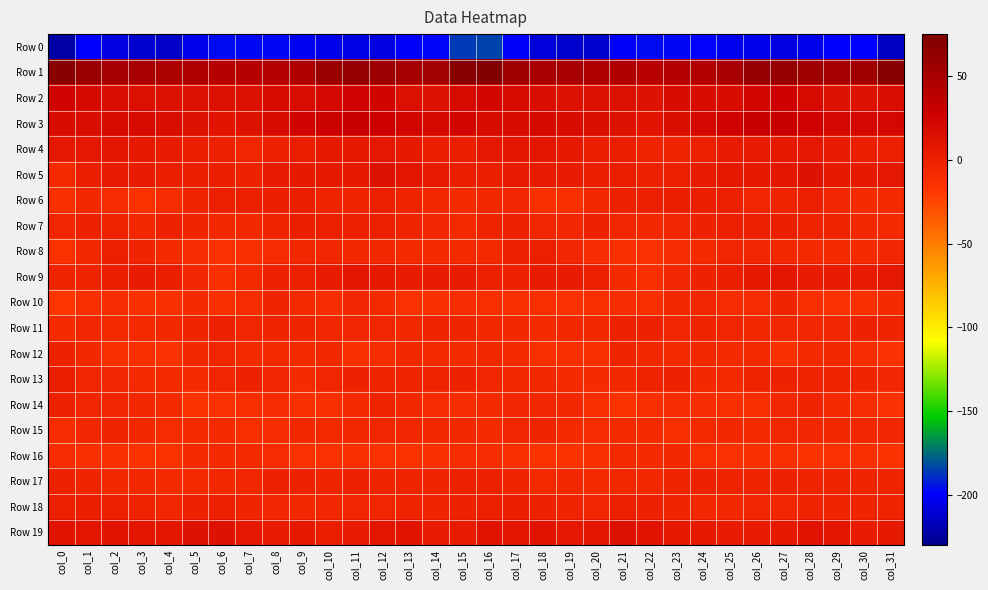

At which category does the chart reach its peak across all series?

col_16